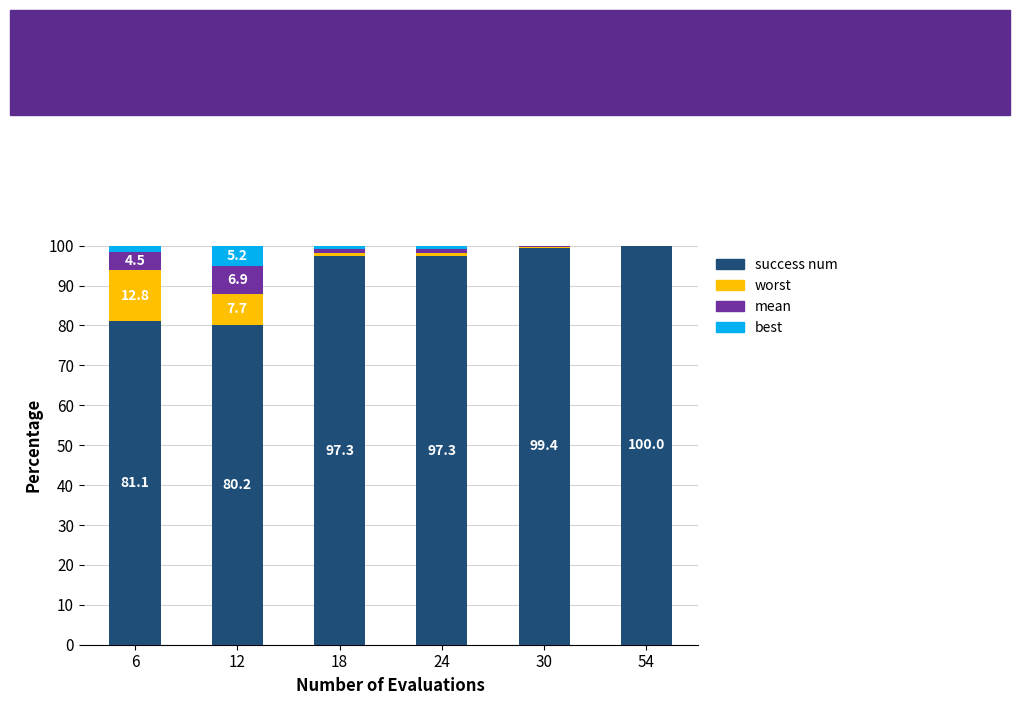

What is the maximum value for success num?

100.0